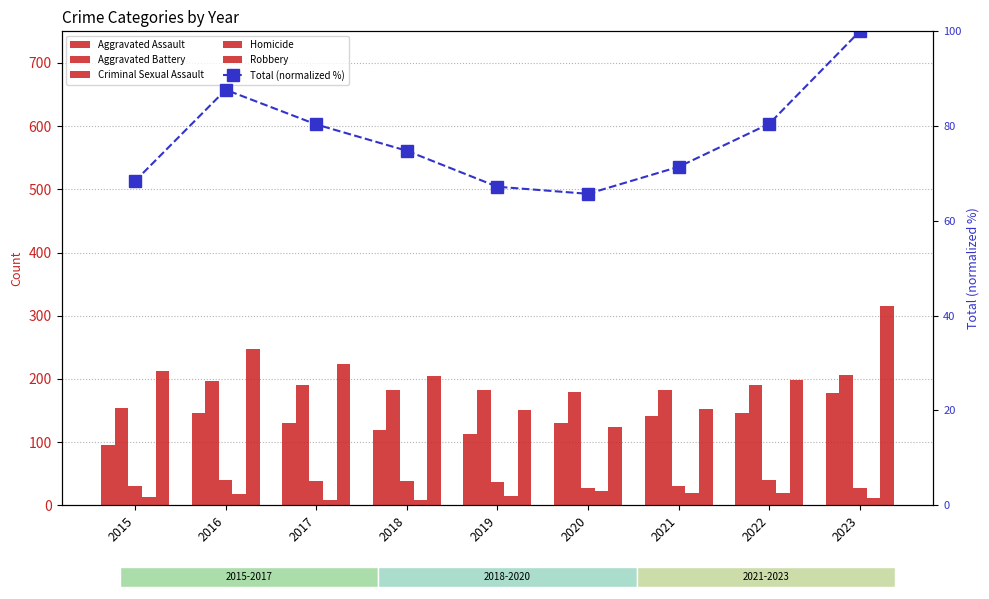

Between 2015 and 2021, which is larger?

2021